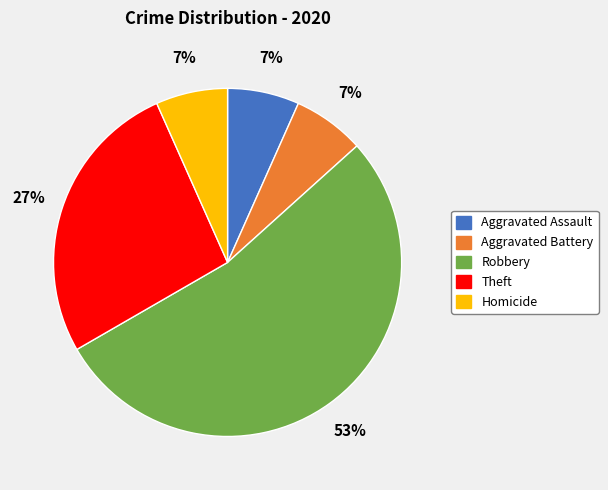

Count the number of slices in the pie.

5